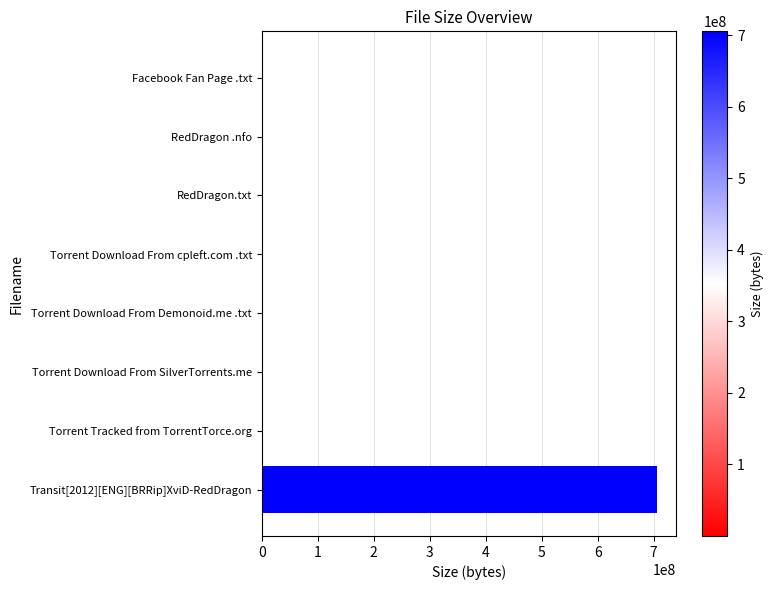

What is the sum of all values?

705349828